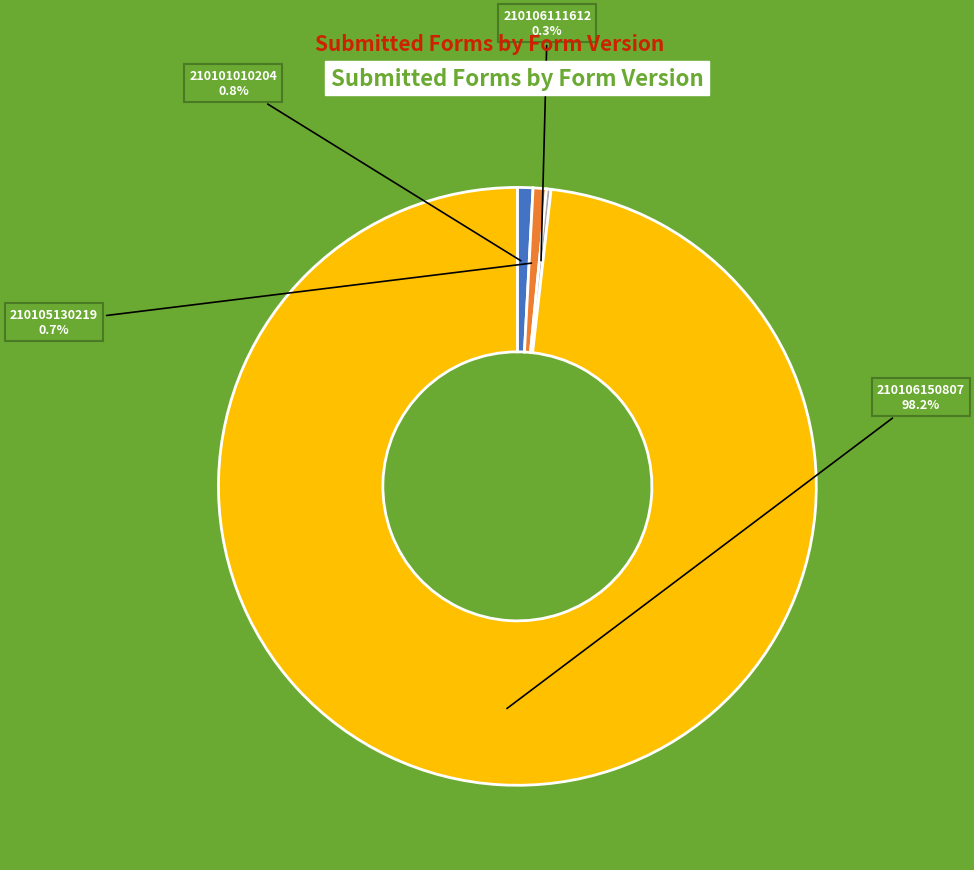

Does any single category account for the majority?

Yes